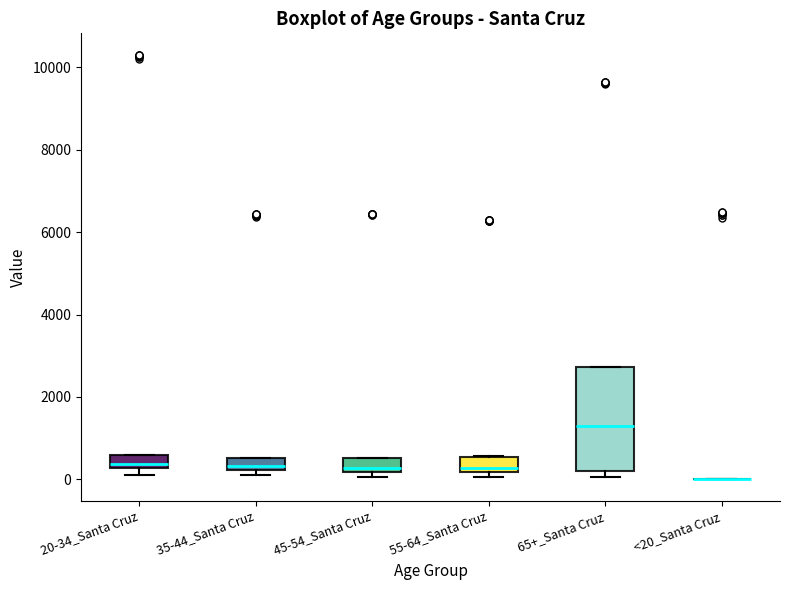

Which box is the tallest, from its lower edge to its upper edge?

65+_Santa Cruz